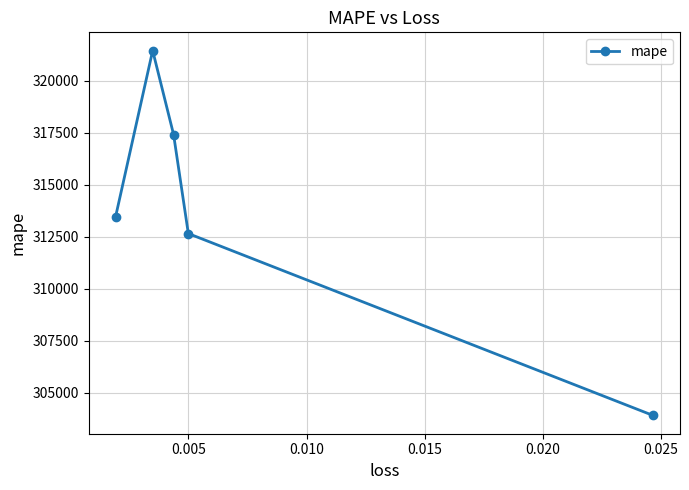

What is the value of the 5th point from the left?

303906.8